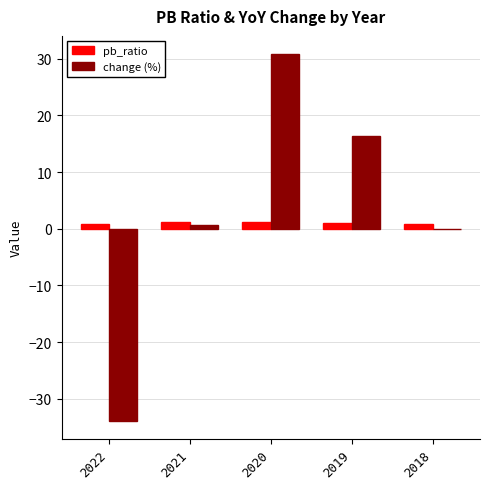

The value of change (%) at 2020 is 30.8. True or false?

True